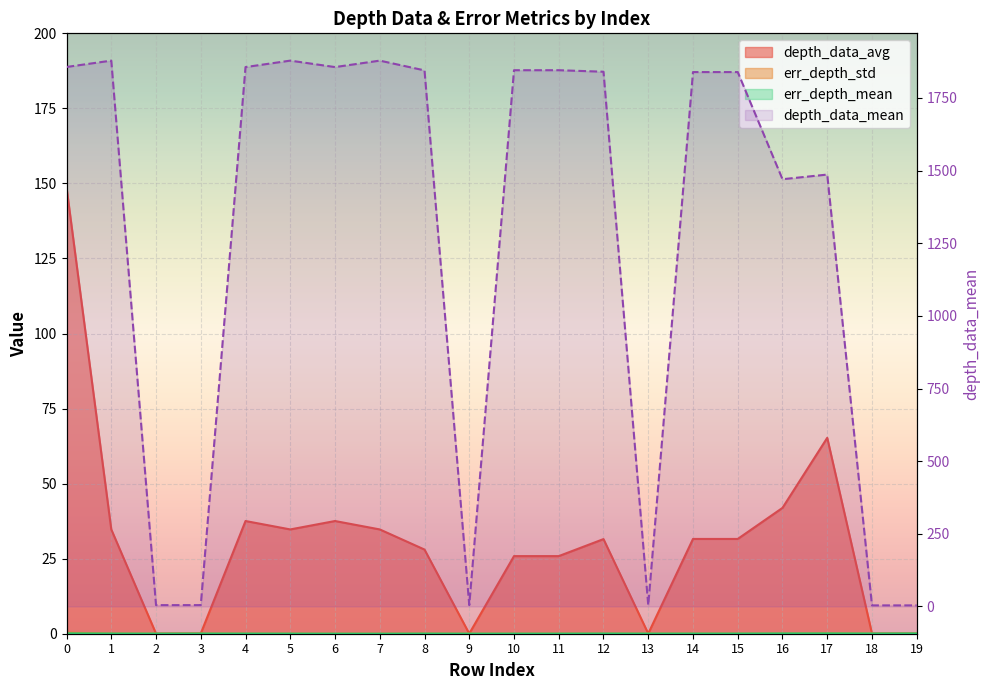

What is the value of the 20th point from the left?

3.6